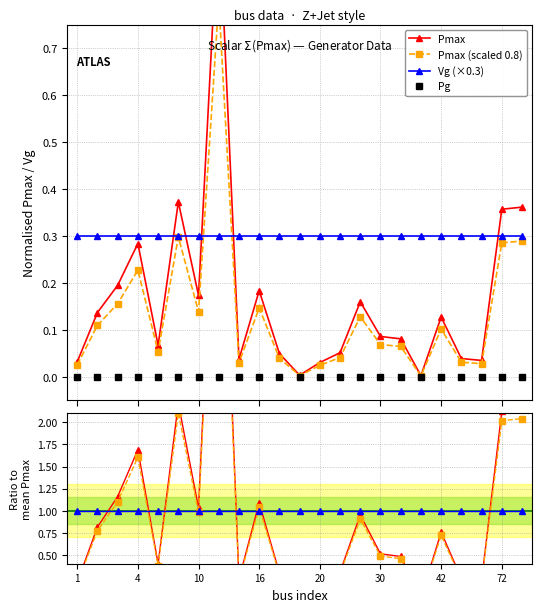

True or false: Vg (×0.3) and Pg cross at least once.

False